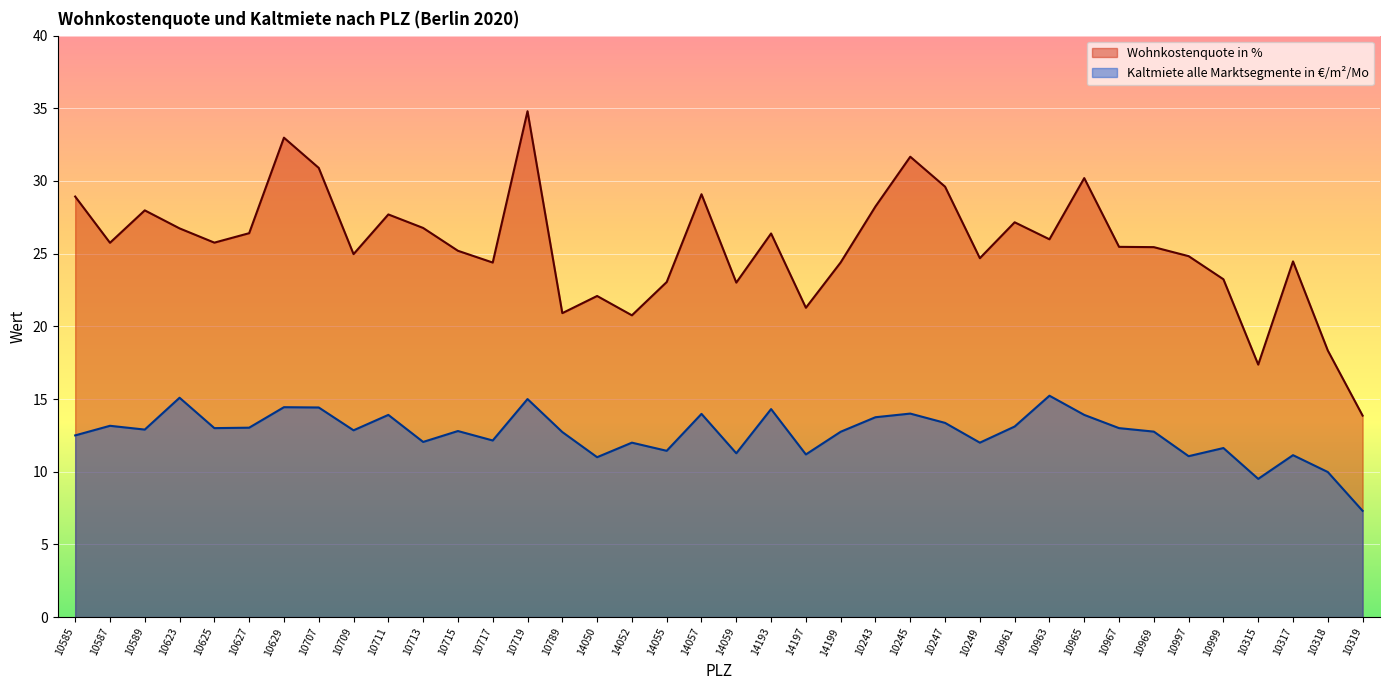

What is the value of the Kaltmiete alle Marktsegmente in €/m2/Mo point at the 4th from the left?

15.1